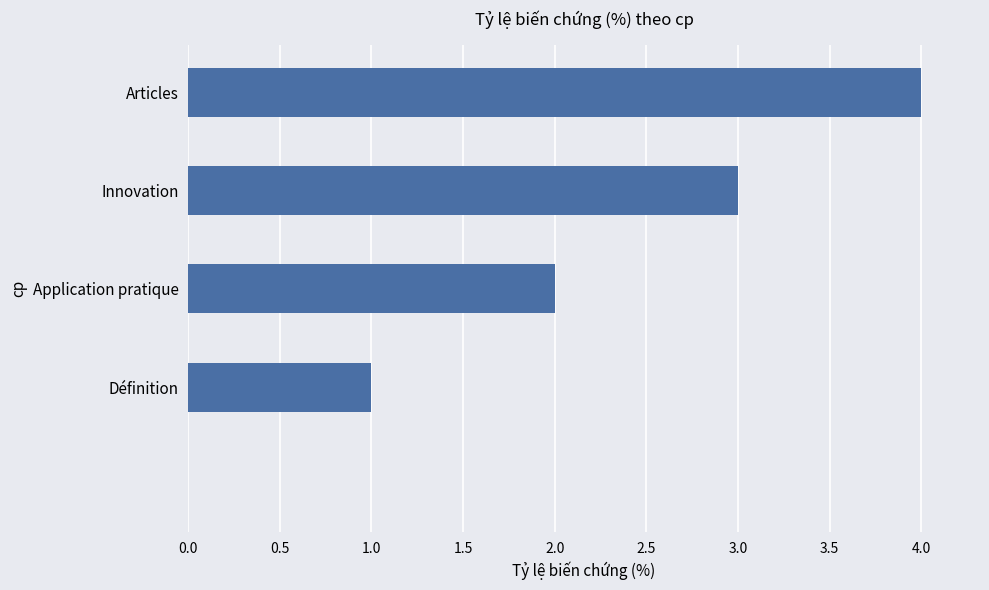

What is the sum of all values?

10